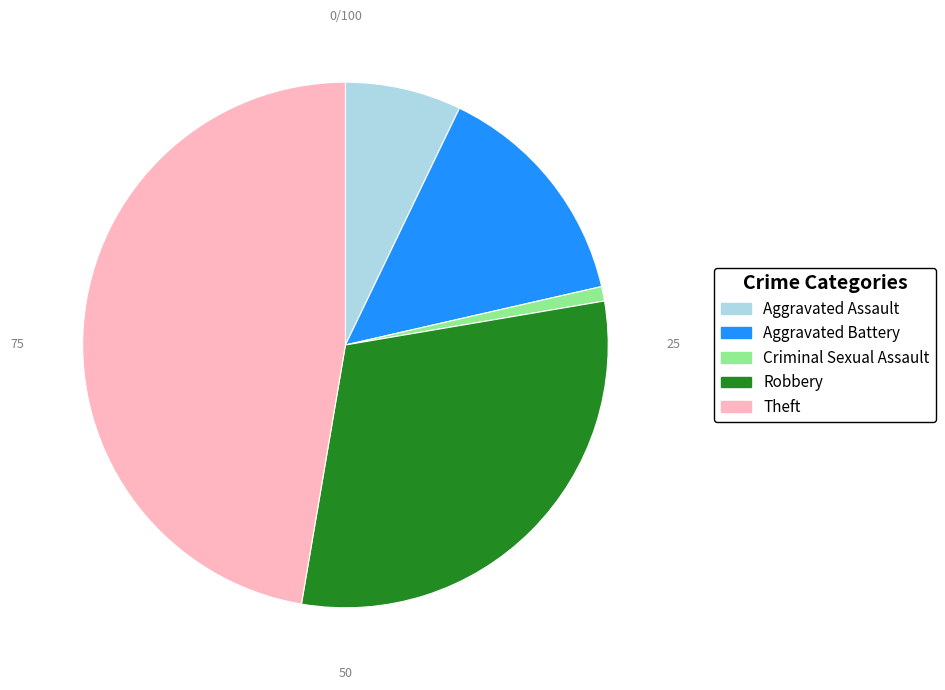

Is the sum of Robbery and Criminal Sexual Assault greater than half?

No